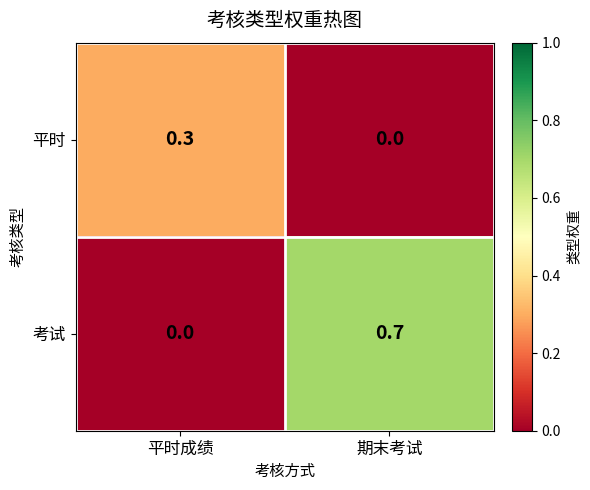

Which series changed the most between 平时成绩 and 期末考试?

考试